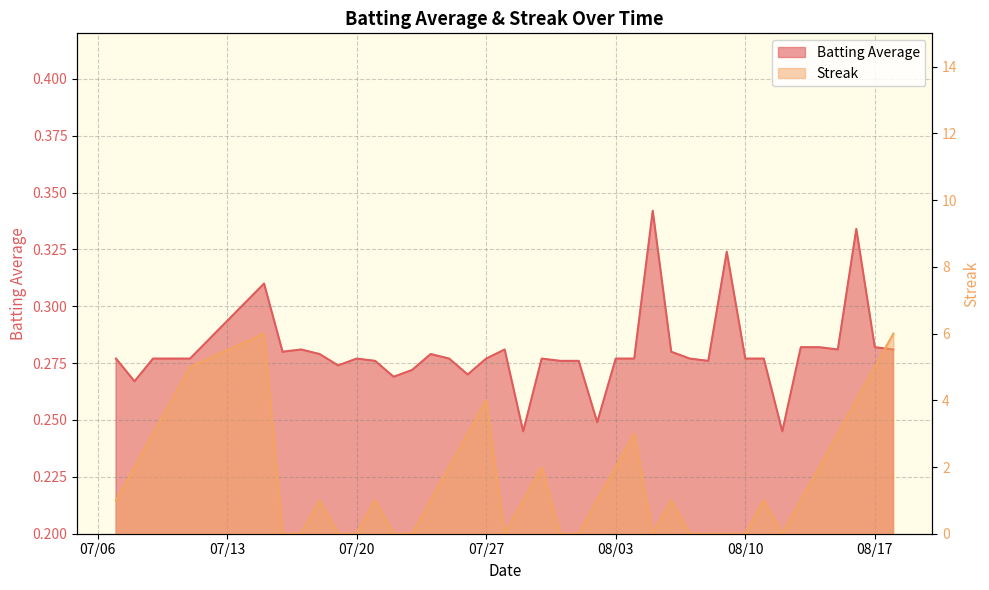

Reading right to left, list all the values displayed in this chart.

Batting Average: 0.3	0.3	0.3	0.3	0.3	0.3	0.2	0.3	0.3	0.3	0.3	0.3	0.3	0.3	0.3	0.3	0.2	0.3	0.3	0.3	0.2	0.3	0.3	0.3	0.3	0.3	0.3	0.3	0.3	0.3	0.3	0.3	0.3	0.3	0.3	0.3	0.3	0.3	0.3	0.3
Streak: 6.0	5.0	4.0	3.0	2.0	1.0	0.0	1.0	0.0	0.0	0.0	0.0	1.0	0.0	3.0	2.0	1.0	0.0	0.0	2.0	1.0	0.0	4.0	3.0	2.0	1.0	0.0	0.0	1.0	0.0	0.0	1.0	0.0	0.0	6.0	5.0	4.0	3.0	2.0	1.0